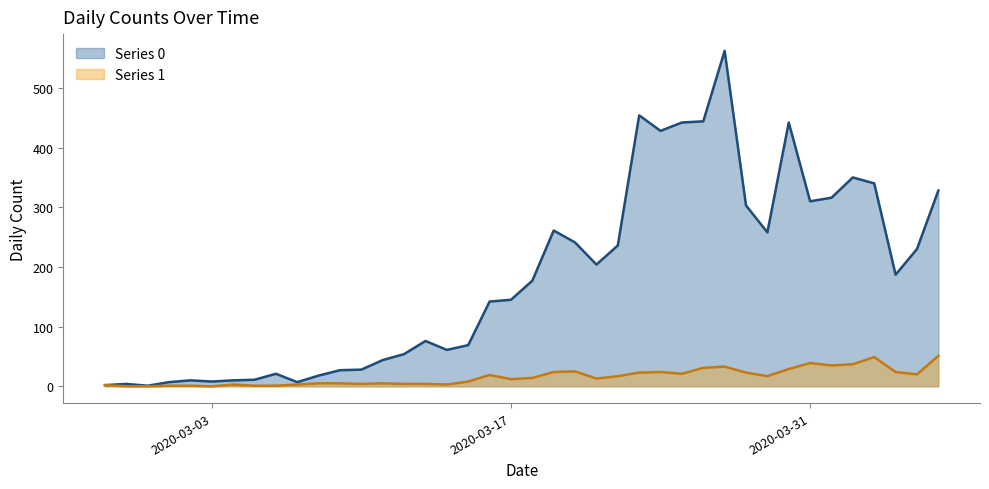

List the labels in order of Series 0 value, largest first.

2020-03-27, 2020-03-23, 2020-03-26, 2020-03-25, 2020-03-30, 2020-03-24, 2020-04-02, 2020-04-03, 2020-04-06, 2020-04-01, 2020-03-31, 2020-03-28, 2020-03-19, 2020-03-29, 2020-03-20, 2020-03-22, 2020-04-05, 2020-03-21, 2020-04-04, 2020-03-18, 2020-03-17, 2020-03-16, 2020-03-13, 2020-03-15, 2020-03-14, 2020-03-12, 2020-03-11, 2020-03-10, 2020-03-09, 2020-03-06, 2020-03-08, 2020-03-05, 2020-03-02, 2020-03-04, 2020-03-03, 2020-03-01, 2020-03-07, 2020-02-28, 2020-02-27, 2020-02-29